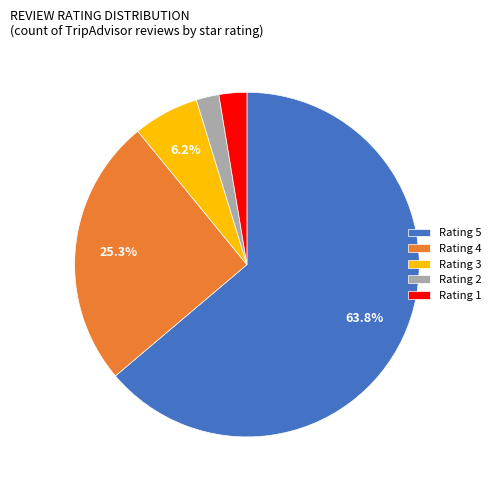

What is the largest slice in the pie chart?

Rating 5